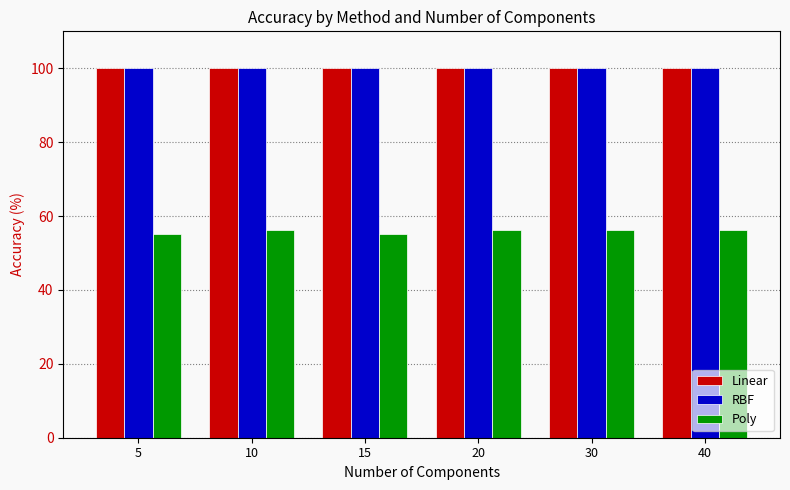

What is the value of the Poly bar at the 4th from the left?

56.1